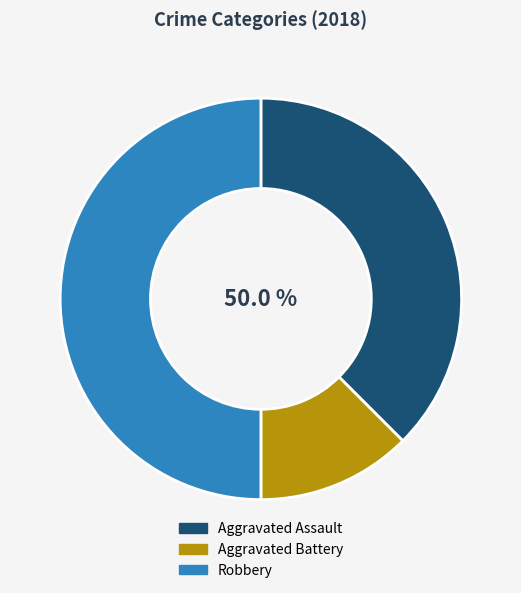

Which category has the smallest portion of the pie?

Aggravated Battery